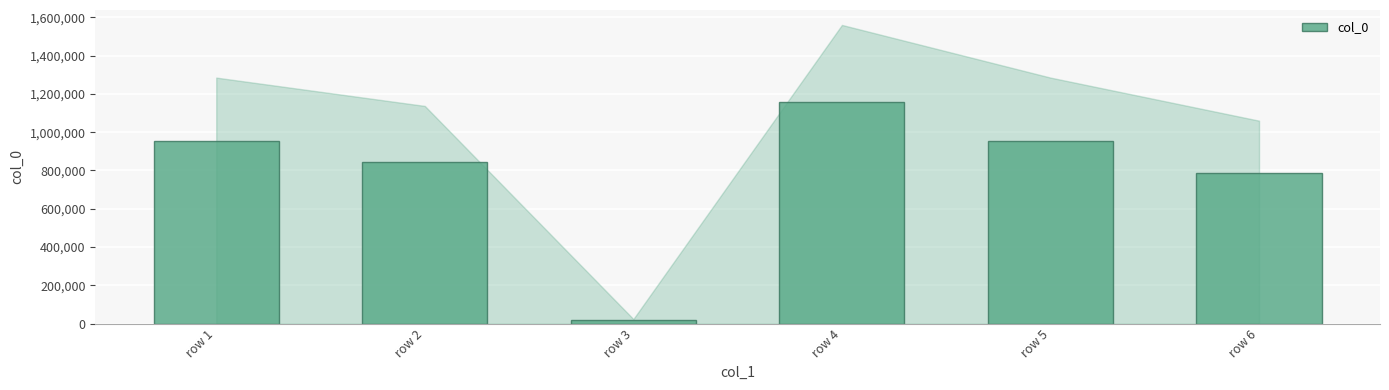

What is the value of the 5th bar from the left?

951949